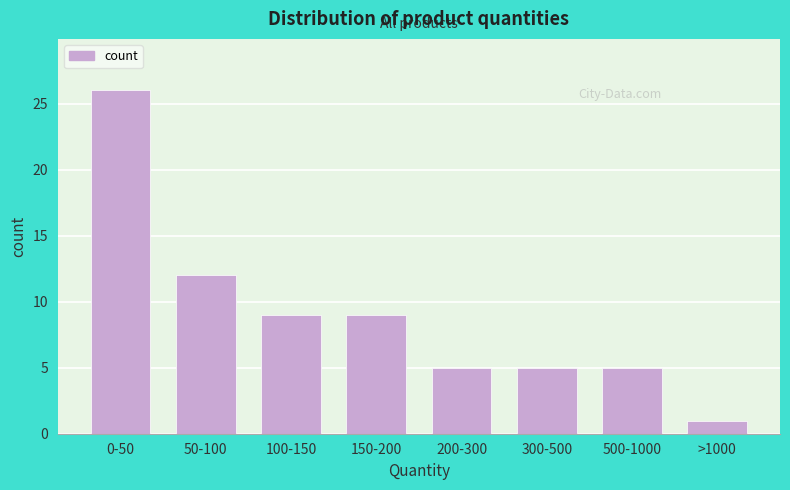

Reading left to right, extract all data points from this chart.

0-50=26	50-100=12	100-150=9	150-200=9	200-300=5	300-500=5	500-1000=5	>1000=1